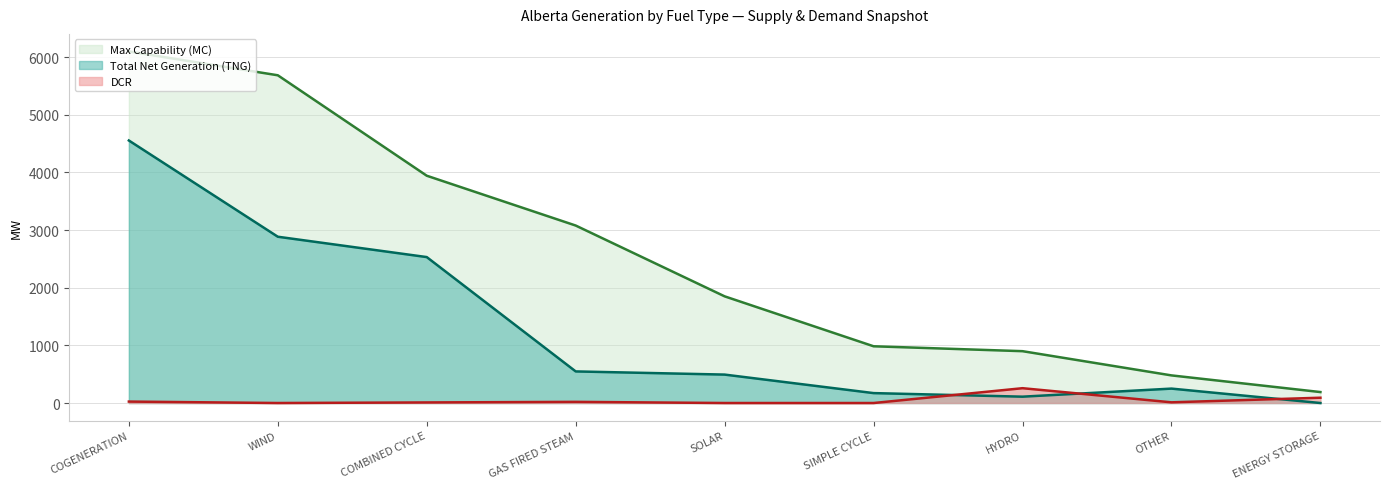

What is the maximum value shown in the chart?

6097